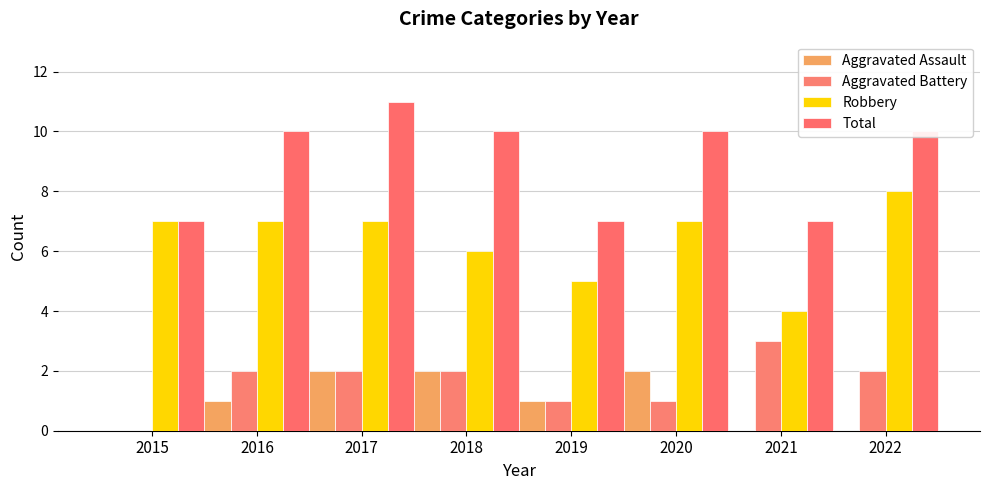

What is the sum of the Total values at 2016 and 2019?

17